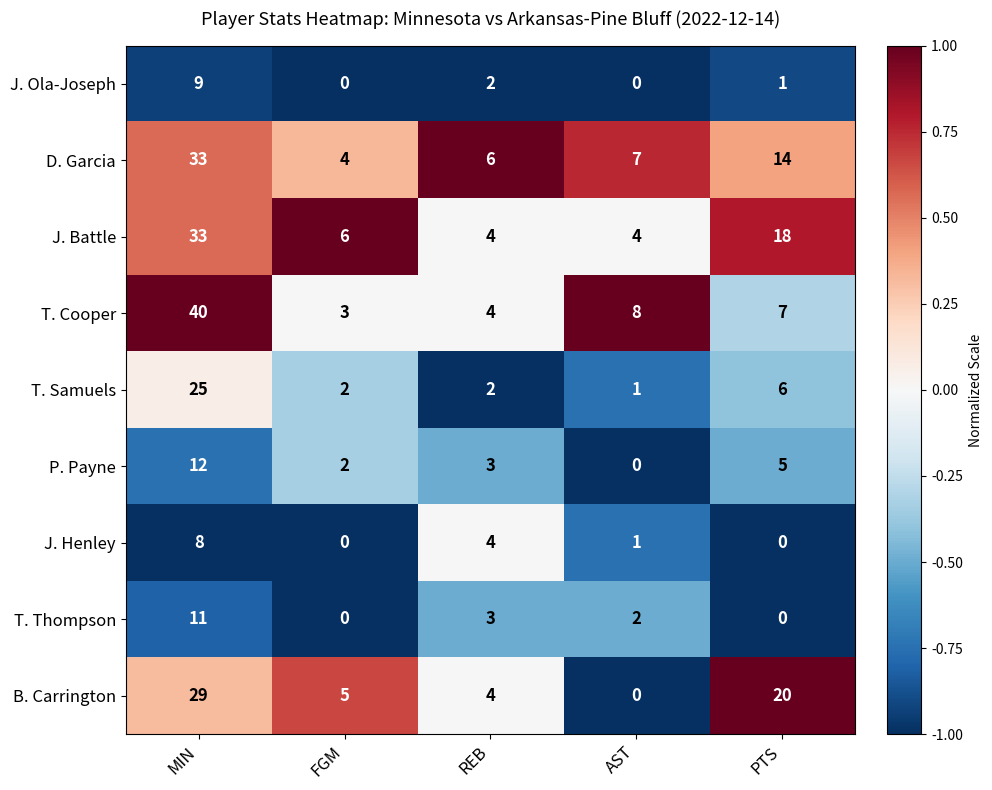

What is the difference between the maximum and minimum values in the T. Samuels series?

24